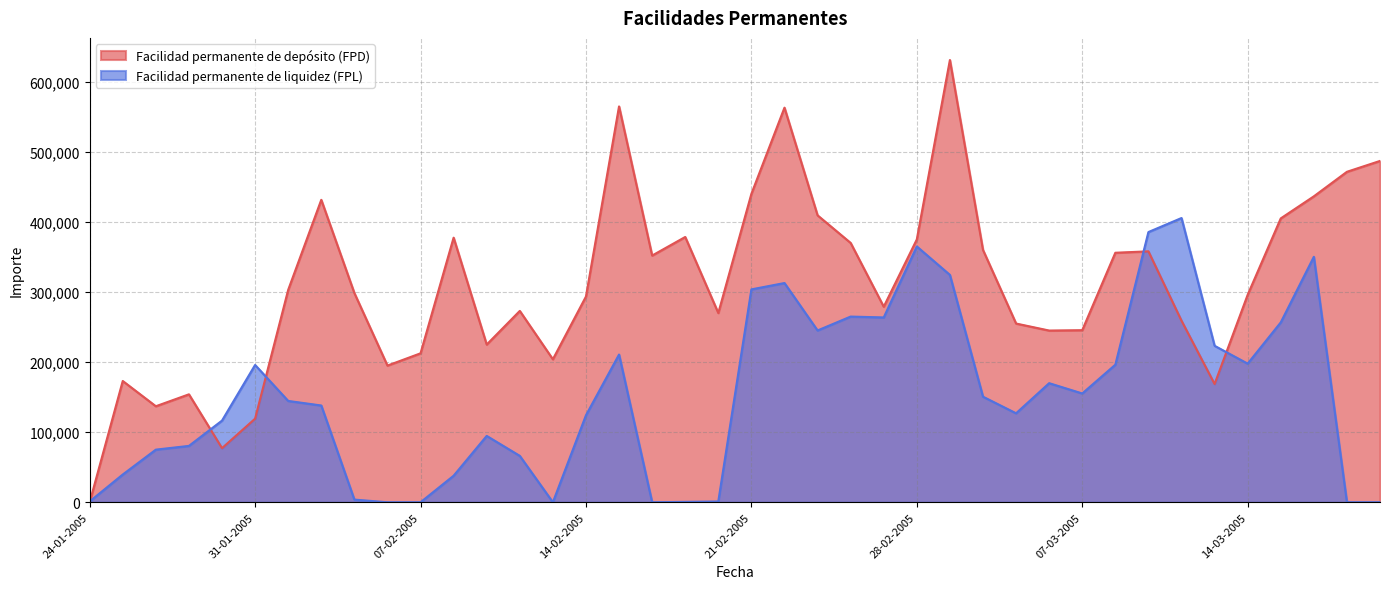

The Facilidad permanente de depósito (FPD) series shows 137000 at 26-01-2005. True or false?

True